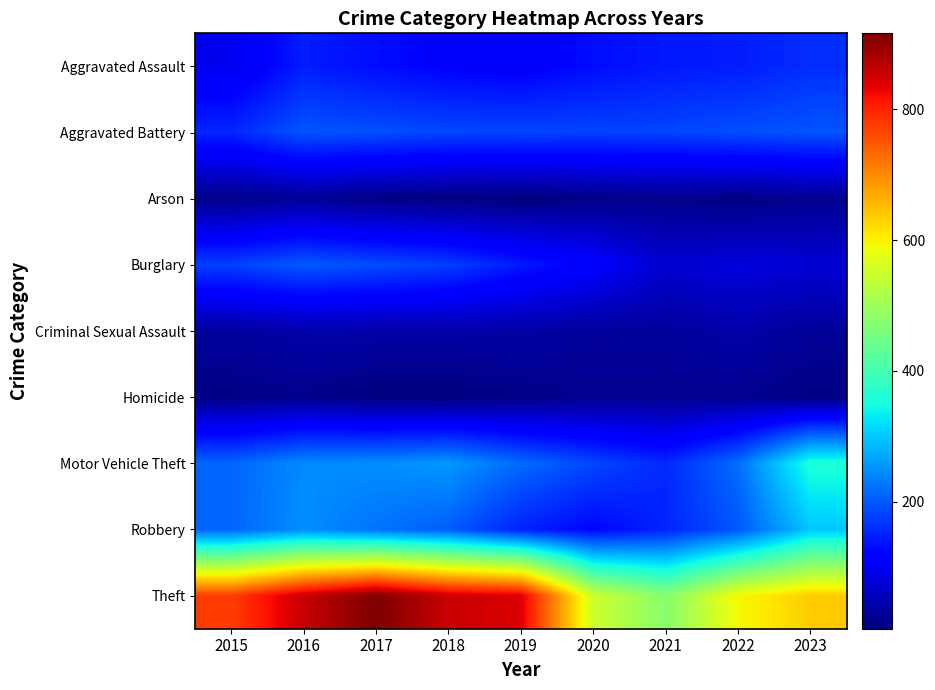

Rank the series by their maximum value, from highest to lowest.

Theft, Motor Vehicle Theft, Robbery, Burglary, Aggravated Battery, Aggravated Assault, Criminal Sexual Assault, Arson, Homicide